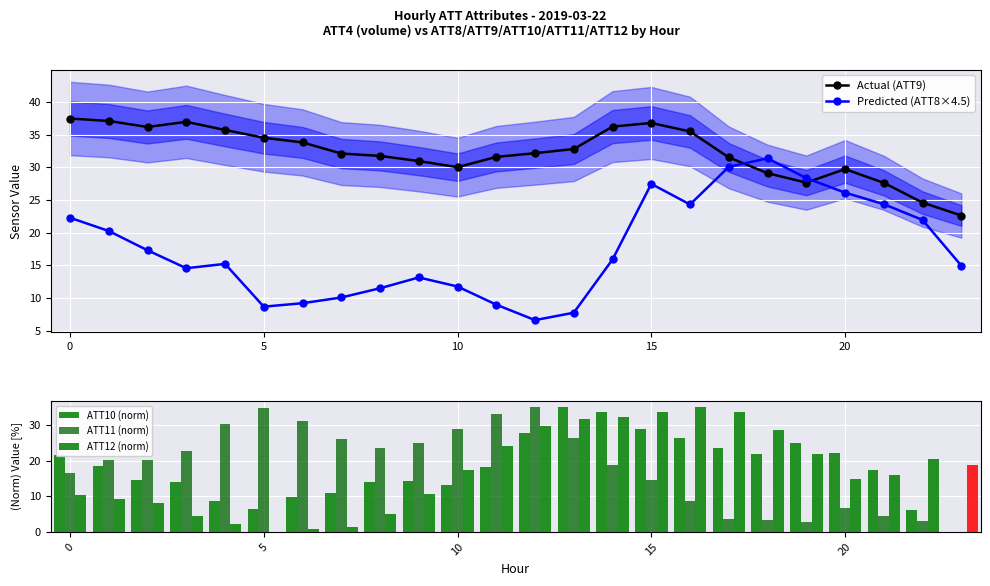

How many values in the Actual (ATT9) series are below 32?

11